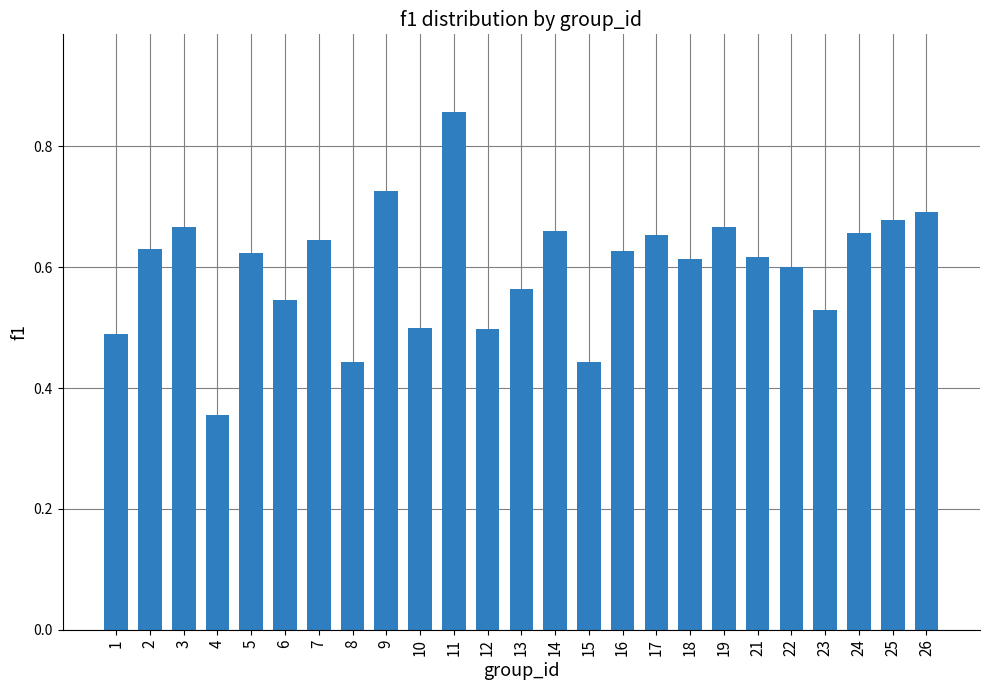

Does the chart contain stacked bars?

No